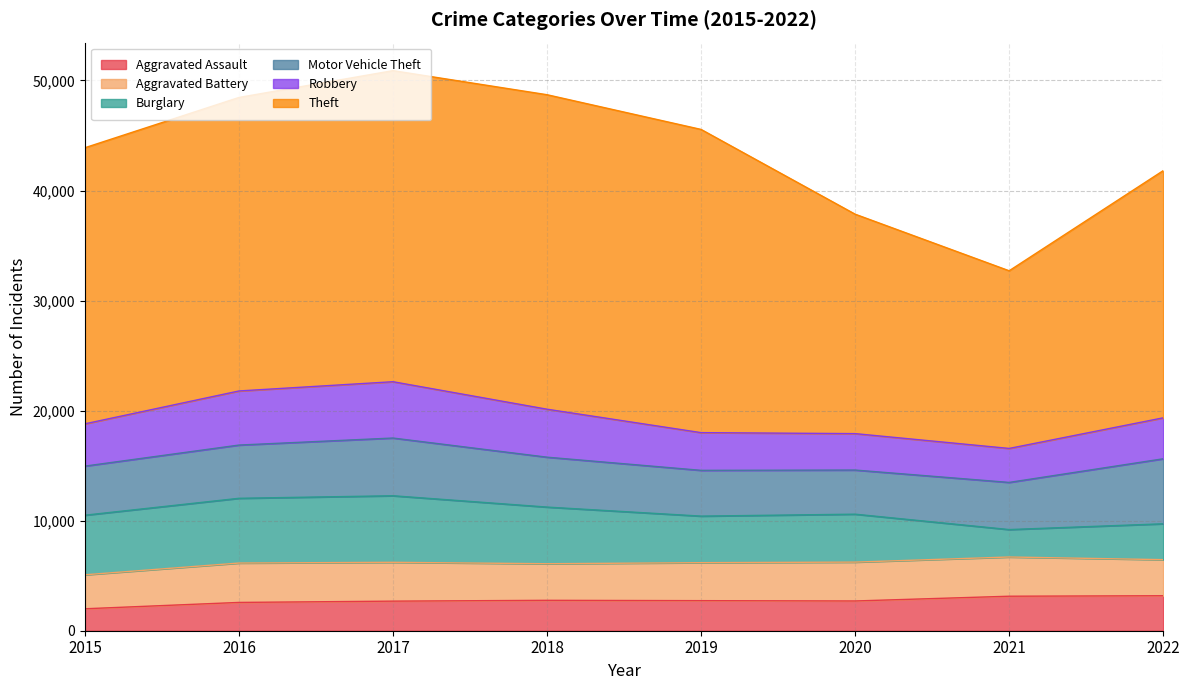

What are all the series names shown in the legend?

Aggravated Assault, Aggravated Battery, Burglary, Motor Vehicle Theft, Robbery, Theft